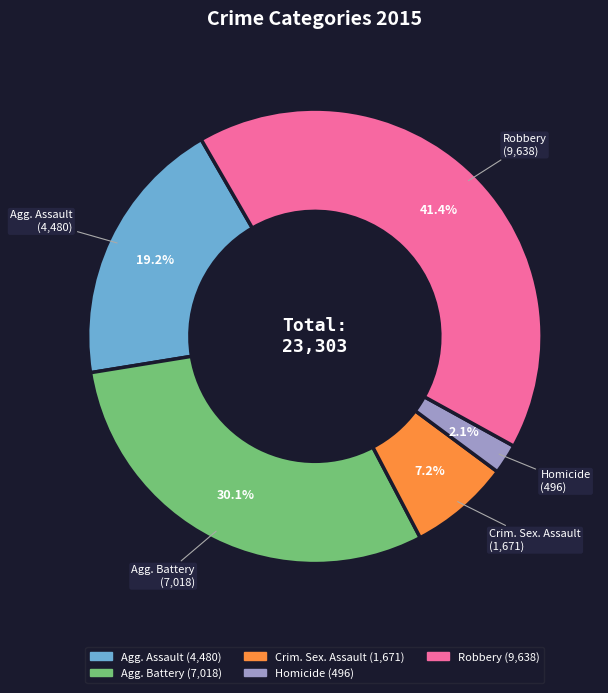

Is there any slice that represents more than half of the pie?

No